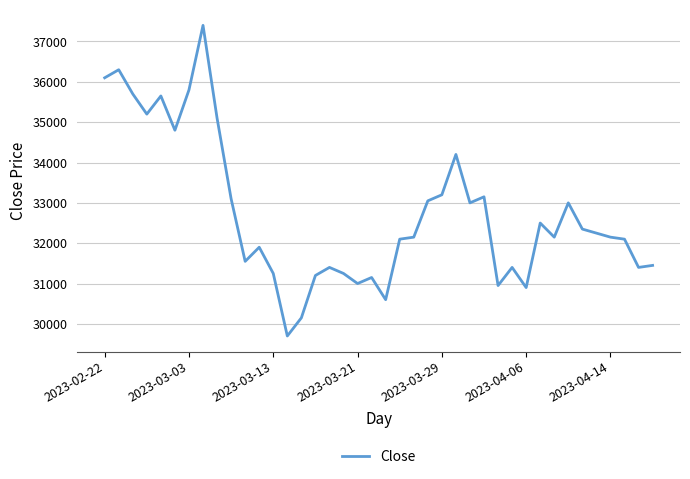

Count the number of data series in this chart.

1